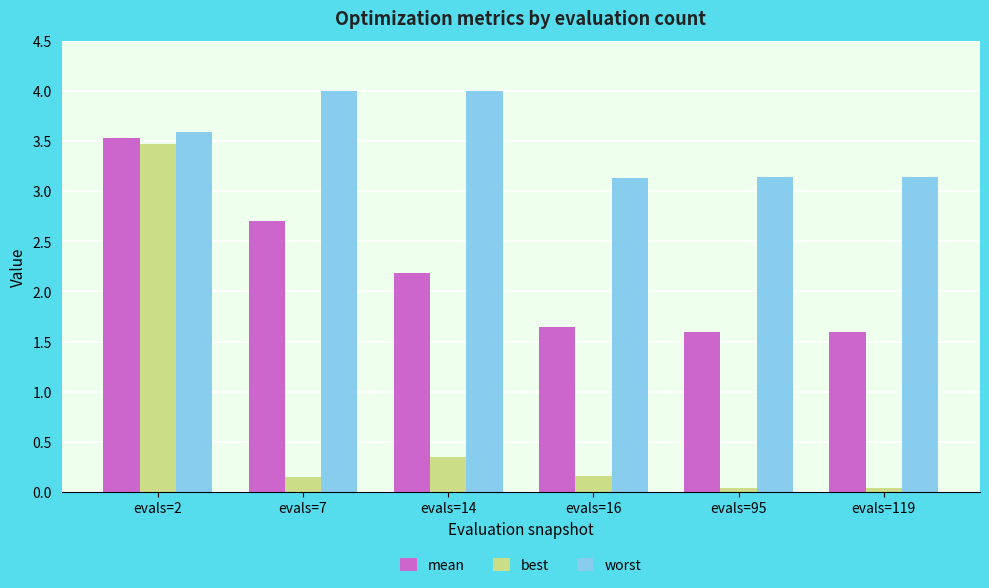

What is the spread (max minus min) of values at evals=2?

0.1